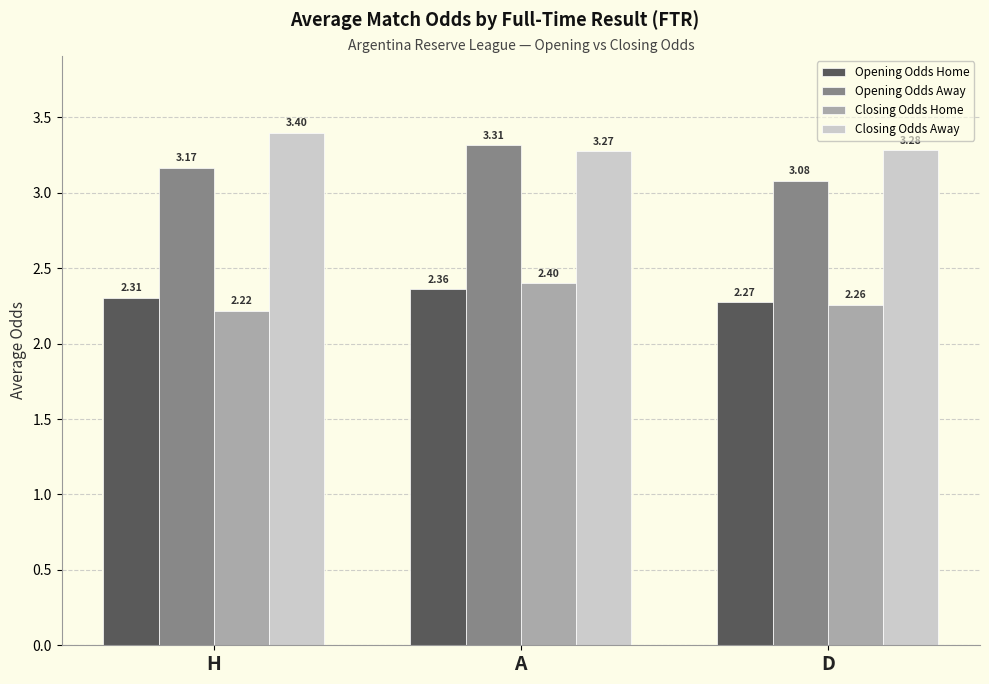

How many distinct data groups are displayed?

4